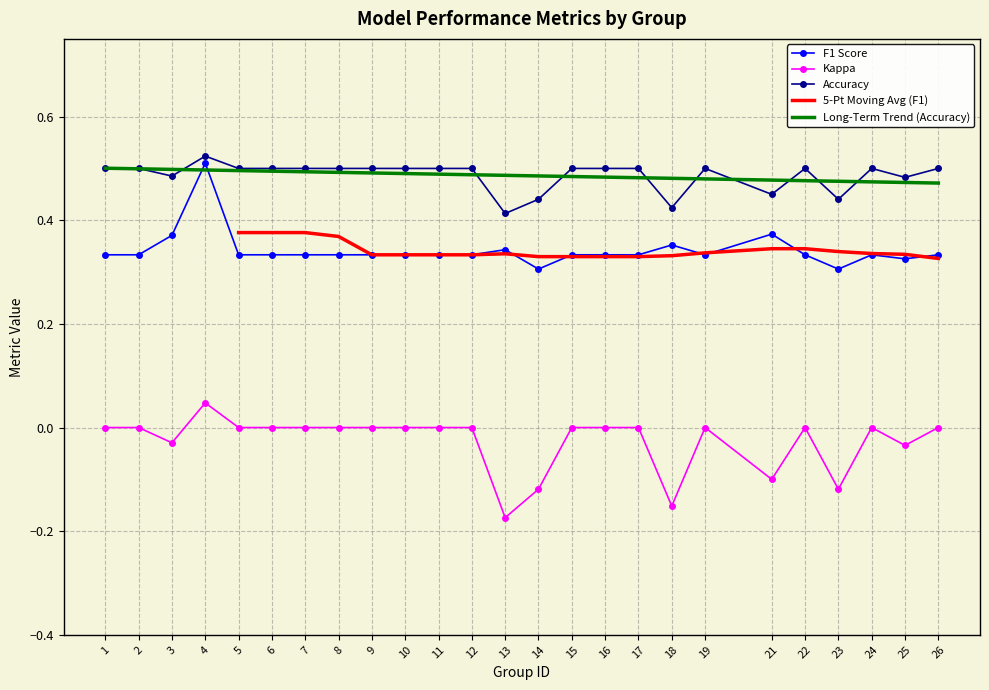

What is the sum of the accuracy values at 18 and 5?

0.9